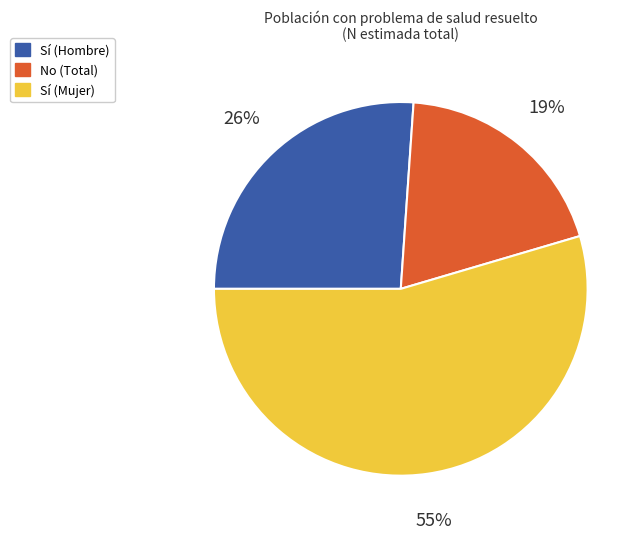

To the nearest percent, what is the average slice percentage?

33%